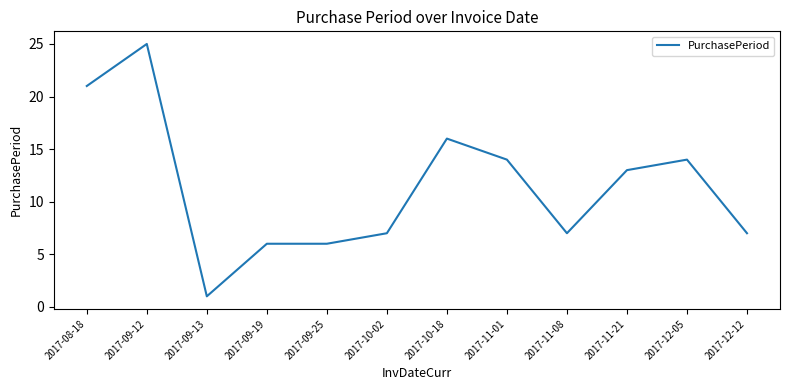

Count the number of categories in the chart.

12